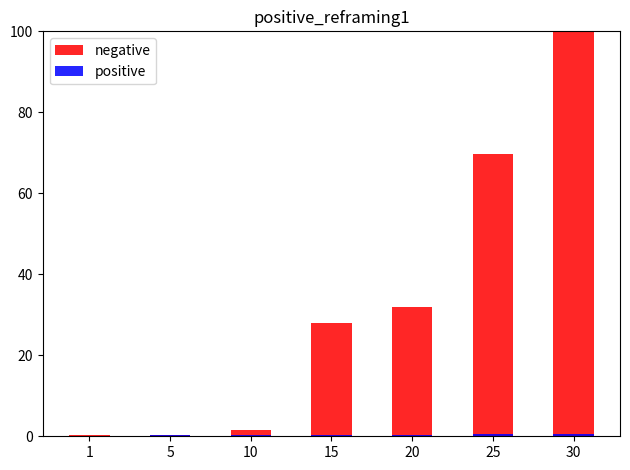

Rank the series by their maximum value, from lowest to highest.

positive, negative